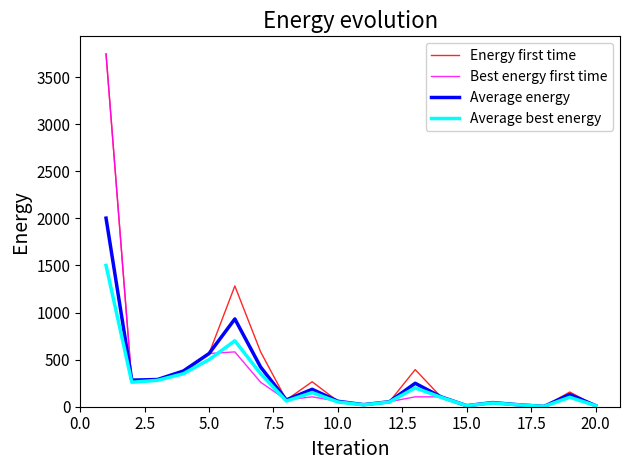

What is the minimum value shown in the chart?

3